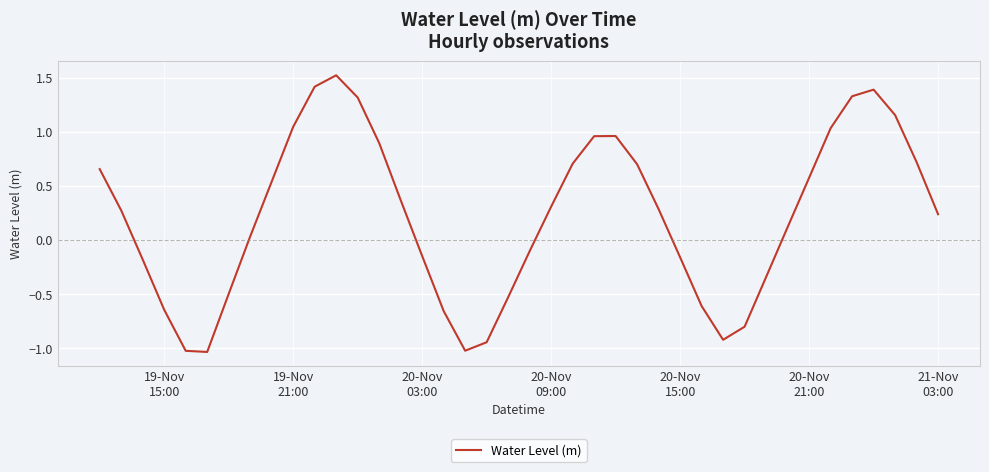

What is the difference between the maximum and minimum values?

2.6